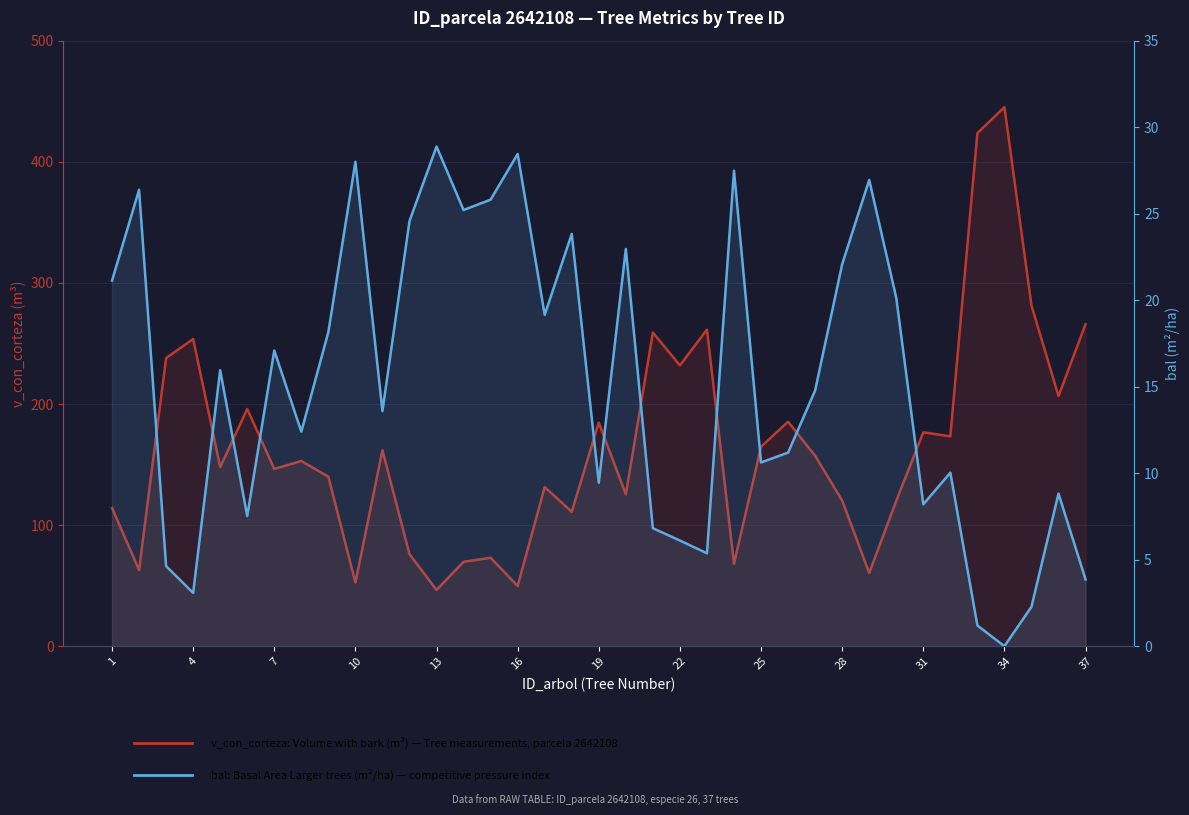

What is the highest value of the bal: Basal Area Larger (m²/ha) series?

28.9